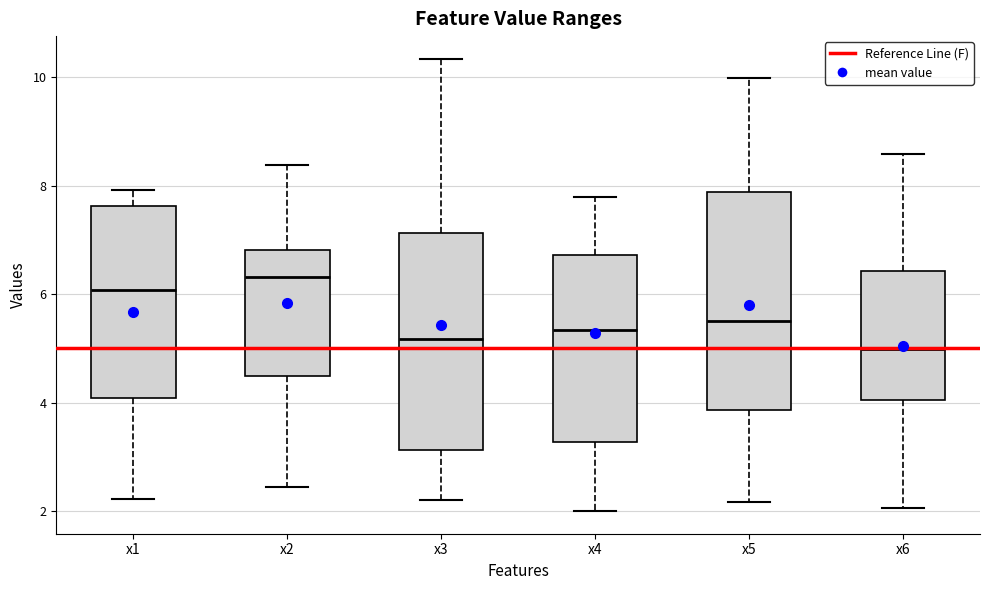

Which box has the highest median line?

x2